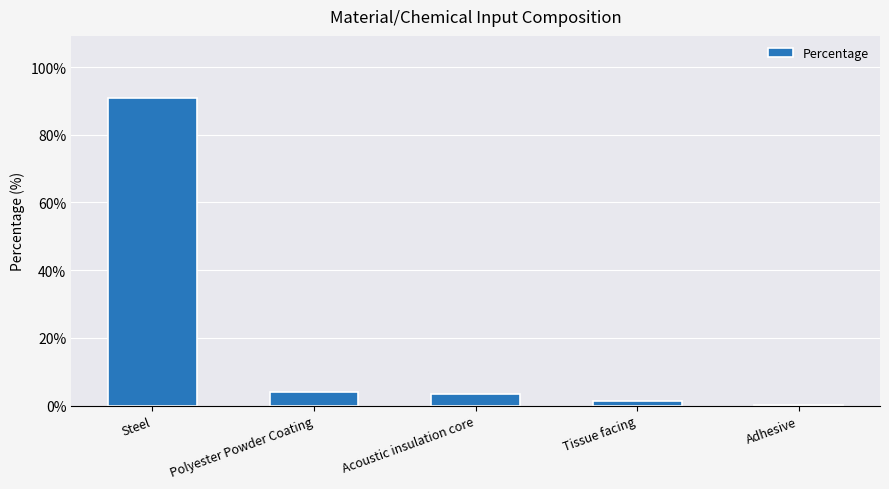

The chart shows a value of 3.5 at Acoustic insulation core. True or false?

True